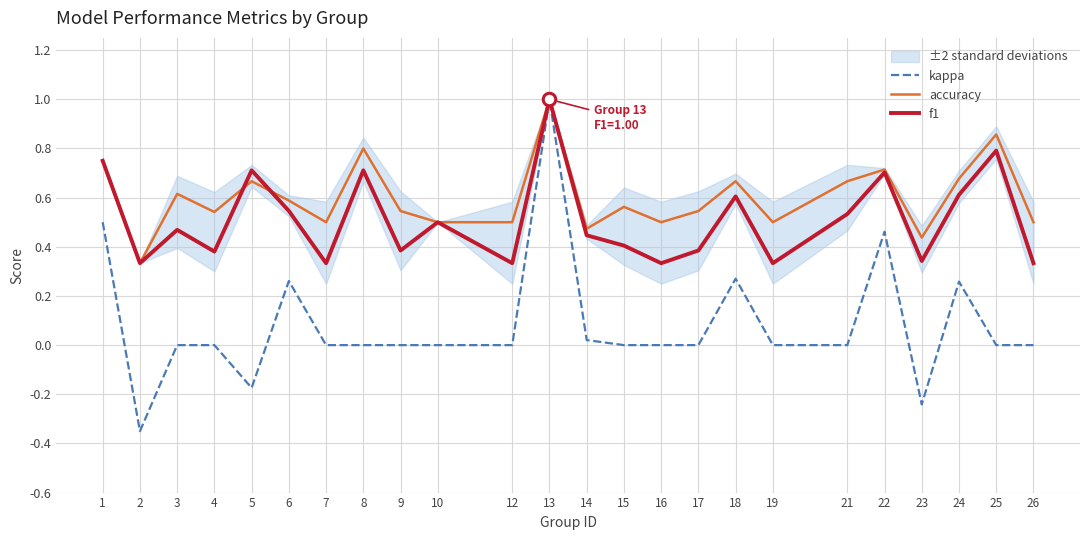

Rank the series at 6 from highest to lowest value.

accuracy, f1, kappa